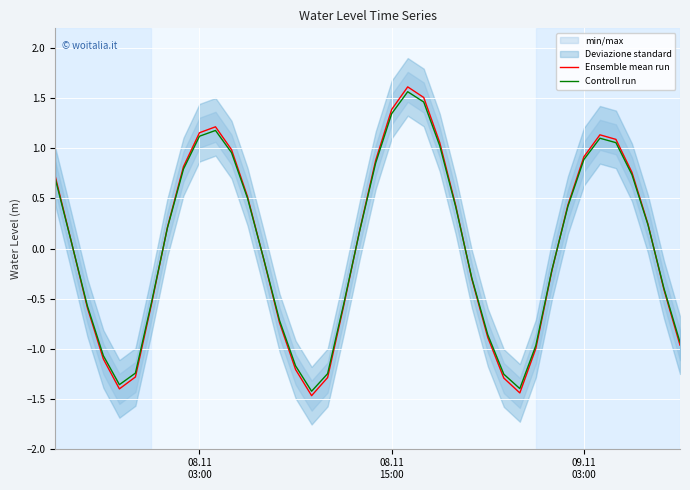

Reading right to left, transcribe all the data shown in this chart.

Ensemble mean run: -1.0	-0.4	0.2	0.8	1.1	1.1	0.9	0.4	-0.2	-1.0	-1.4	-1.3	-0.9	-0.3	0.4	1.1	1.5	1.6	1.4	0.9	0.2	-0.6	-1.3	-1.5	-1.2	-0.7	-0.1	0.5	1.0	1.2	1.2	0.8	0.2	-0.6	-1.3	-1.4	-1.1	-0.6	0.1	0.7
Controll run: -0.9	-0.4	0.2	0.7	1.1	1.1	0.9	0.4	-0.2	-1.0	-1.4	-1.3	-0.9	-0.3	0.4	1.0	1.5	1.6	1.3	0.9	0.2	-0.6	-1.3	-1.4	-1.2	-0.7	-0.1	0.5	1.0	1.2	1.1	0.8	0.2	-0.5	-1.2	-1.4	-1.1	-0.6	0.1	0.7